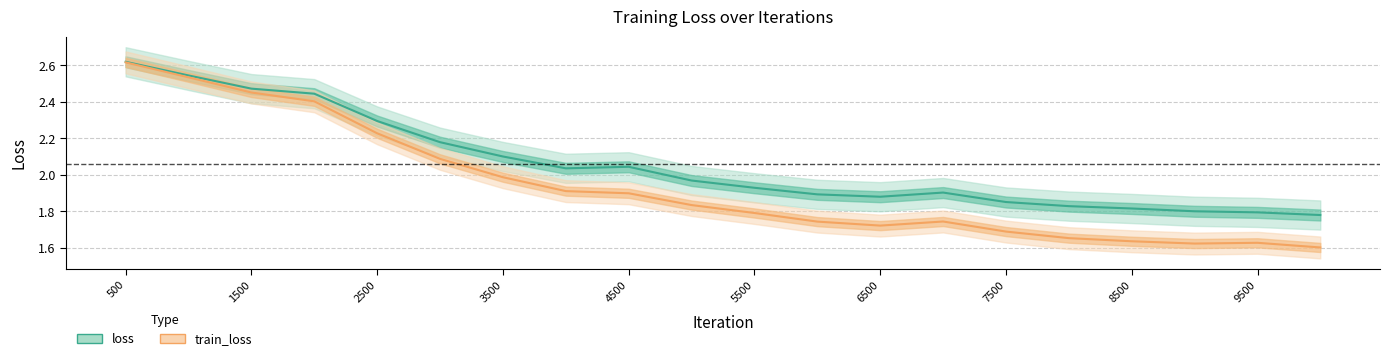

What is the minimum value for loss?

1.8